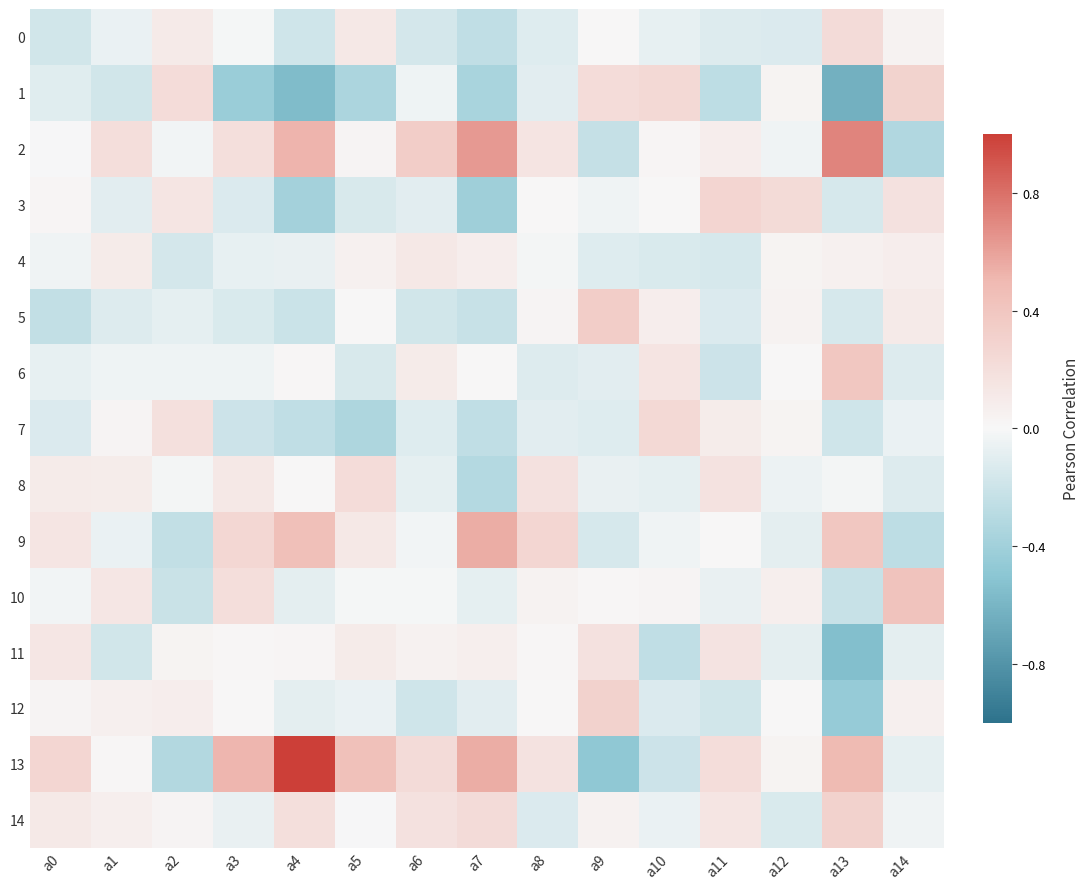

Reading left to right, transcribe all the data shown in this chart.

0: a0=-0.2	a1=-0.1	a2=0.1	a3=-0.0	a4=-0.2	a5=0.1	a6=-0.2	a7=-0.3	a8=-0.1	a9=0.0	a10=-0.1	a11=-0.1	a12=-0.1	a13=0.2	a14=0.0
1: a0=-0.1	a1=-0.2	a2=0.2	a3=-0.4	a4=-0.6	a5=-0.3	a6=-0.0	a7=-0.4	a8=-0.1	a9=0.2	a10=0.2	a11=-0.3	a12=0.0	a13=-0.6	a14=0.3
2: a0=-0.0	a1=0.2	a2=-0.0	a3=0.2	a4=0.5	a5=0.0	a6=0.3	a7=0.6	a8=0.2	a9=-0.2	a10=0.0	a11=0.1	a12=-0.0	a13=0.7	a14=-0.3
3: a0=0.0	a1=-0.1	a2=0.1	a3=-0.1	a4=-0.4	a5=-0.1	a6=-0.1	a7=-0.4	a8=0.0	a9=-0.0	a10=0.0	a11=0.3	a12=0.2	a13=-0.2	a14=0.2
4: a0=-0.0	a1=0.1	a2=-0.2	a3=-0.1	a4=-0.1	a5=0.1	a6=0.1	a7=0.1	a8=-0.0	a9=-0.1	a10=-0.1	a11=-0.2	a12=0.0	a13=0.1	a14=0.1
5: a0=-0.2	a1=-0.1	a2=-0.1	a3=-0.1	a4=-0.2	a5=0.0	a6=-0.2	a7=-0.2	a8=0.0	a9=0.3	a10=0.1	a11=-0.1	a12=0.0	a13=-0.2	a14=0.1
6: a0=-0.1	a1=-0.0	a2=-0.0	a3=-0.0	a4=0.0	a5=-0.1	a6=0.1	a7=0.0	a8=-0.1	a9=-0.1	a10=0.2	a11=-0.2	a12=0.0	a13=0.4	a14=-0.1
7: a0=-0.1	a1=0.0	a2=0.2	a3=-0.2	a4=-0.3	a5=-0.3	a6=-0.1	a7=-0.3	a8=-0.1	a9=-0.1	a10=0.2	a11=0.1	a12=0.0	a13=-0.2	a14=-0.1
8: a0=0.1	a1=0.1	a2=-0.0	a3=0.1	a4=0.0	a5=0.2	a6=-0.1	a7=-0.3	a8=0.2	a9=-0.1	a10=-0.1	a11=0.2	a12=-0.0	a13=-0.0	a14=-0.1
9: a0=0.1	a1=-0.1	a2=-0.2	a3=0.3	a4=0.4	a5=0.1	a6=-0.0	a7=0.6	a8=0.3	a9=-0.1	a10=-0.0	a11=0.0	a12=-0.1	a13=0.4	a14=-0.3
10: a0=-0.0	a1=0.1	a2=-0.2	a3=0.2	a4=-0.1	a5=-0.0	a6=-0.0	a7=-0.1	a8=0.0	a9=0.0	a10=0.0	a11=-0.1	a12=0.1	a13=-0.2	a14=0.4
11: a0=0.1	a1=-0.2	a2=0.0	a3=0.0	a4=0.0	a5=0.1	a6=0.1	a7=0.1	a8=0.0	a9=0.2	a10=-0.3	a11=0.2	a12=-0.1	a13=-0.5	a14=-0.1
12: a0=0.0	a1=0.1	a2=0.1	a3=0.0	a4=-0.1	a5=-0.1	a6=-0.2	a7=-0.1	a8=0.0	a9=0.3	a10=-0.1	a11=-0.2	a12=0.0	a13=-0.4	a14=0.1
13: a0=0.3	a1=0.0	a2=-0.3	a3=0.5	a4=1.0	a5=0.4	a6=0.2	a7=0.5	a8=0.2	a9=-0.5	a10=-0.2	a11=0.2	a12=0.0	a13=0.5	a14=-0.1
14: a0=0.1	a1=0.1	a2=0.0	a3=-0.1	a4=0.2	a5=-0.0	a6=0.2	a7=0.2	a8=-0.1	a9=0.0	a10=-0.1	a11=0.1	a12=-0.1	a13=0.3	a14=-0.0